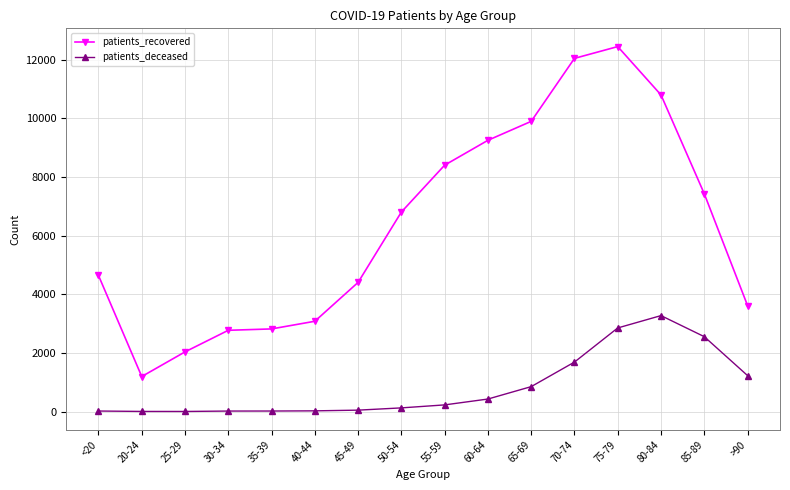

What is the value of the patients_recovered point at the 14th from the left?

10797